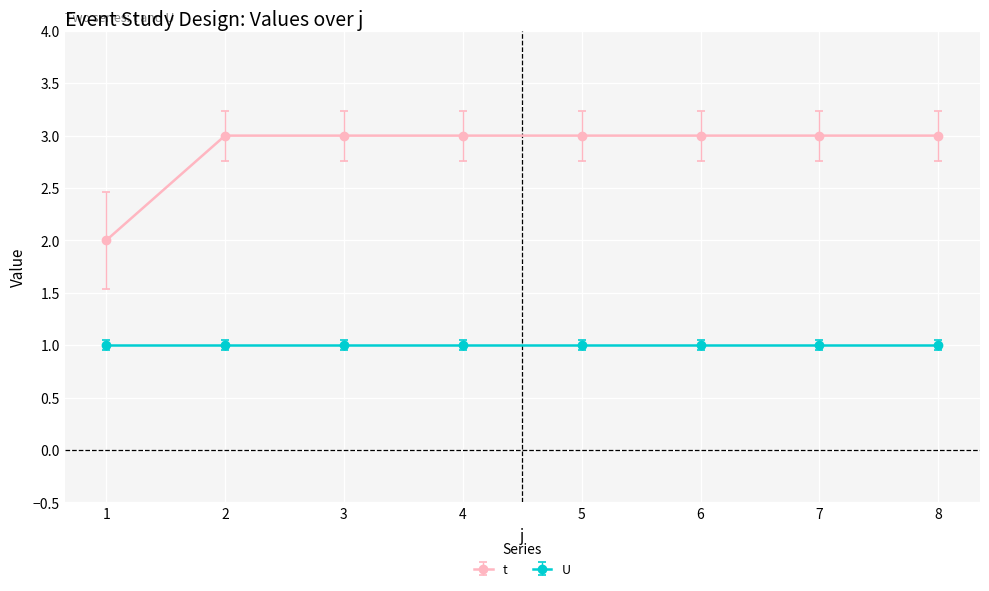

What is the value of the t point at the 5th from the left?

3